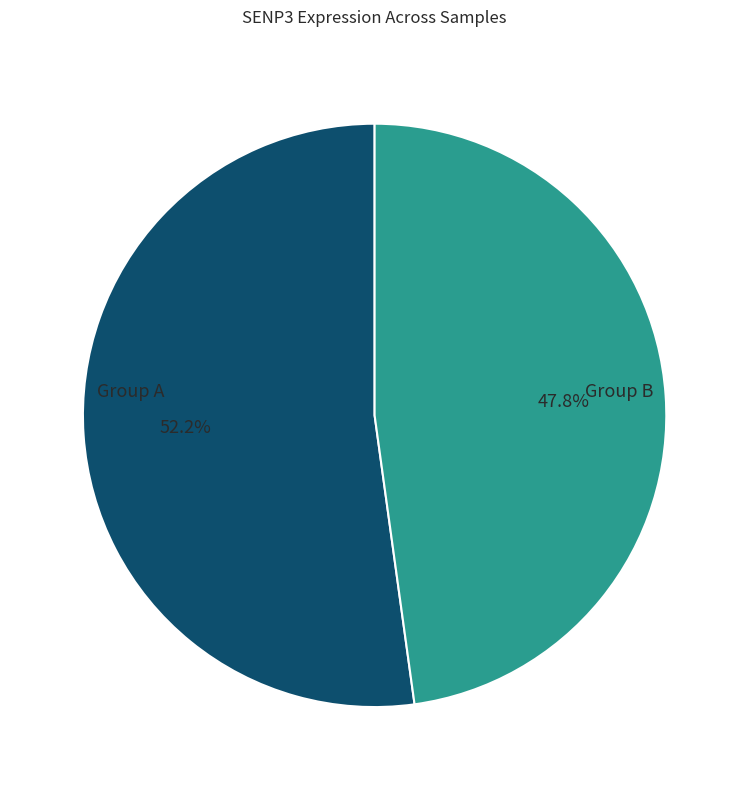

Is there any slice that represents more than half of the pie?

Yes